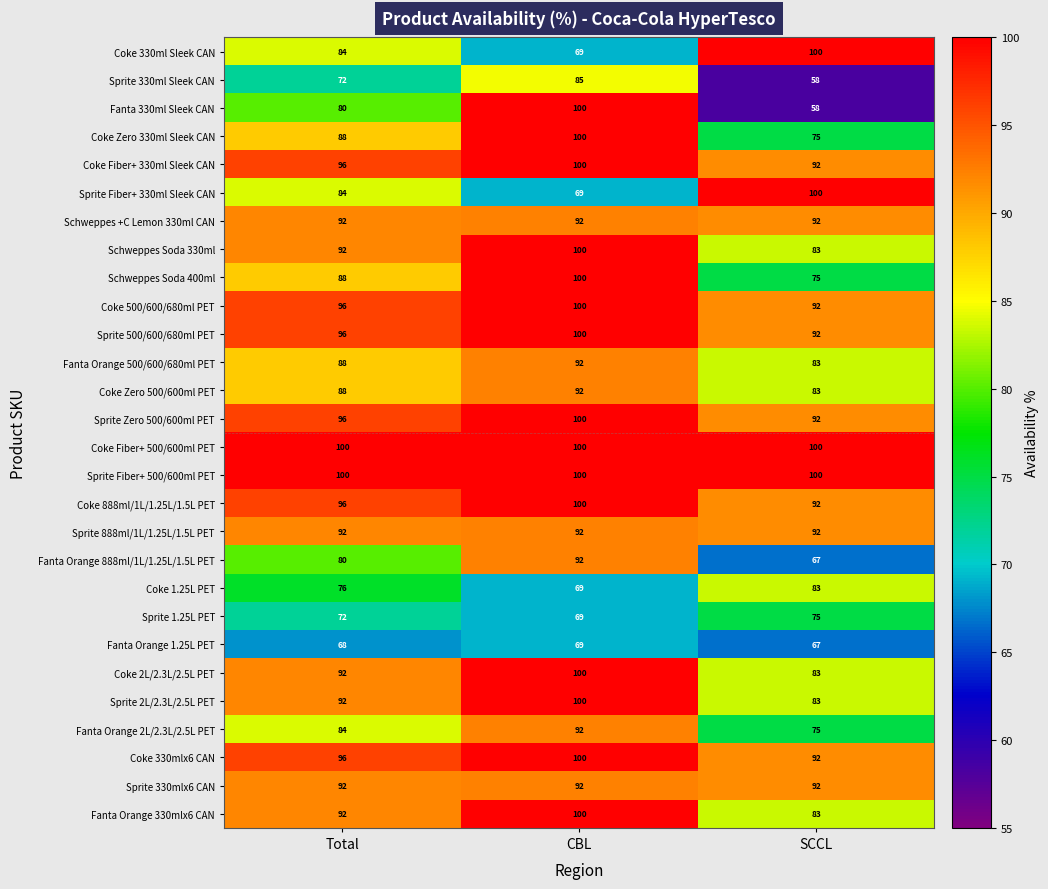

What is the maximum value for Sprite Zero 500/600ml PET?

100